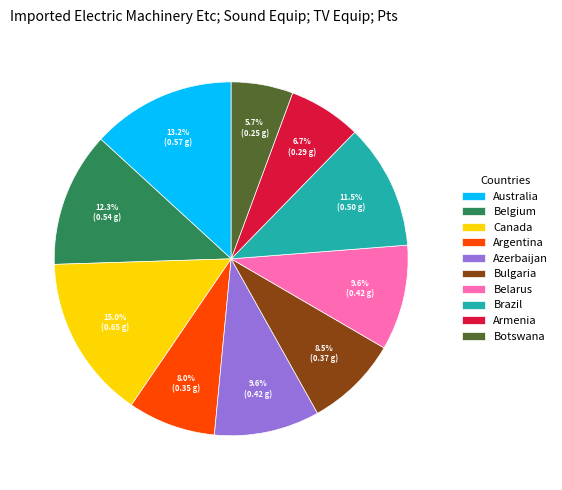

Is there a majority slice in this chart?

No